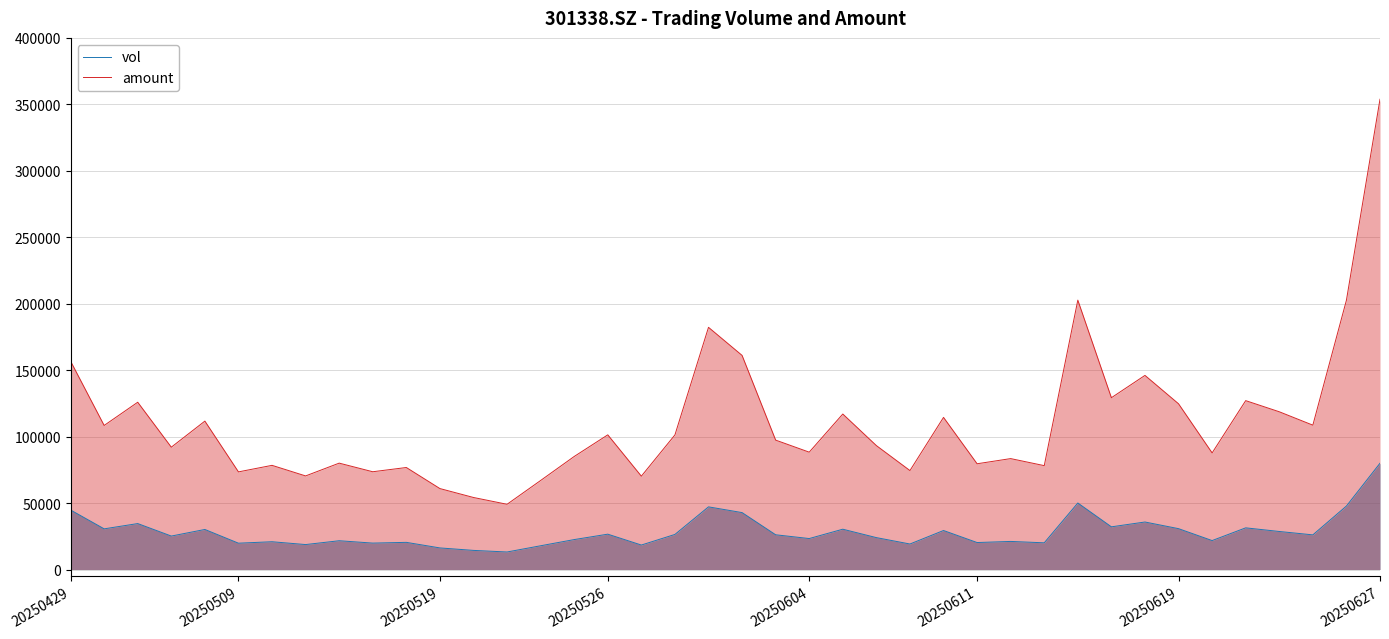

What are all the series names shown in the legend?

vol, amount